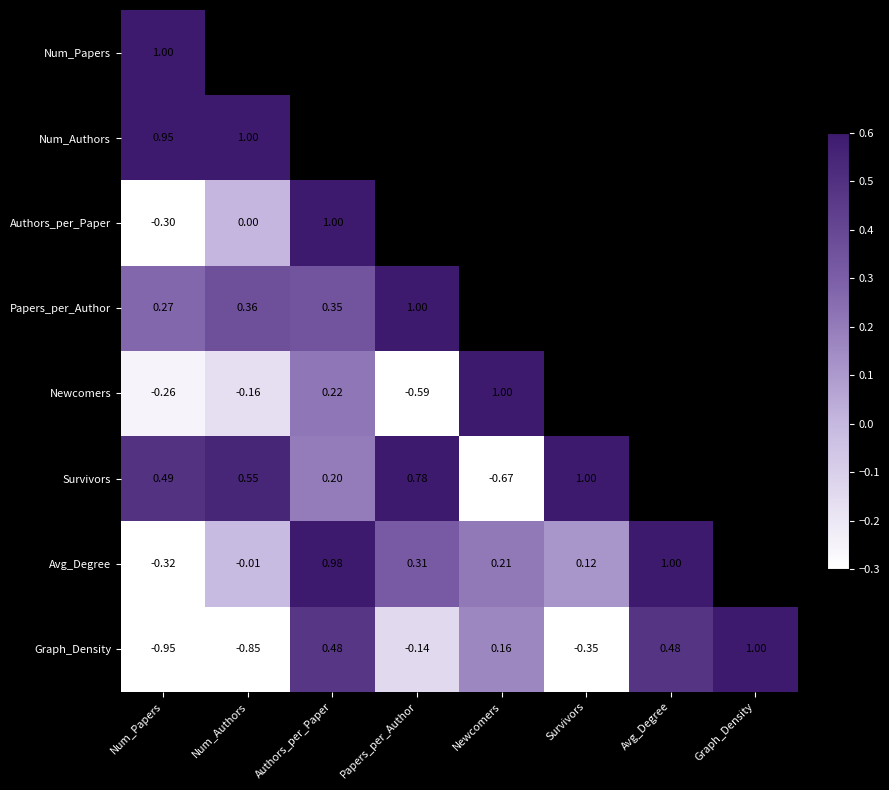

Is the value of Avg_Degree at Survivors greater than the value of Newcomers at Num_Papers?

Yes